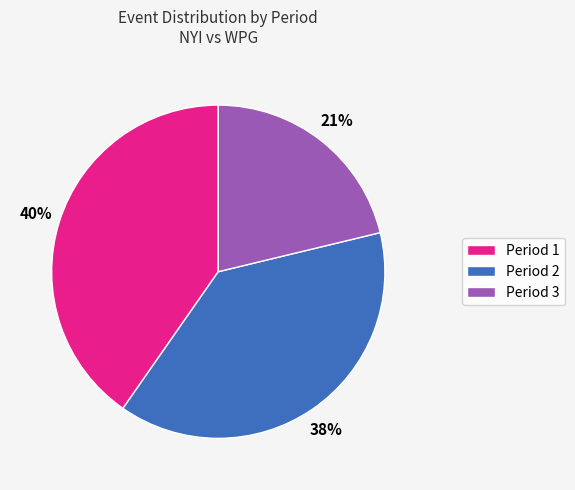

To the nearest percent, what is the difference between the largest and smallest slice percentages?

19%